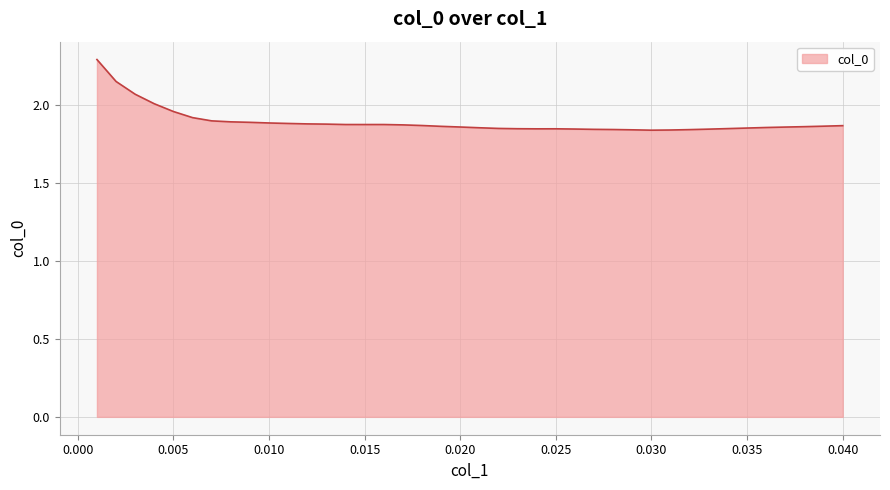

What is the difference between the maximum and minimum values?

0.5